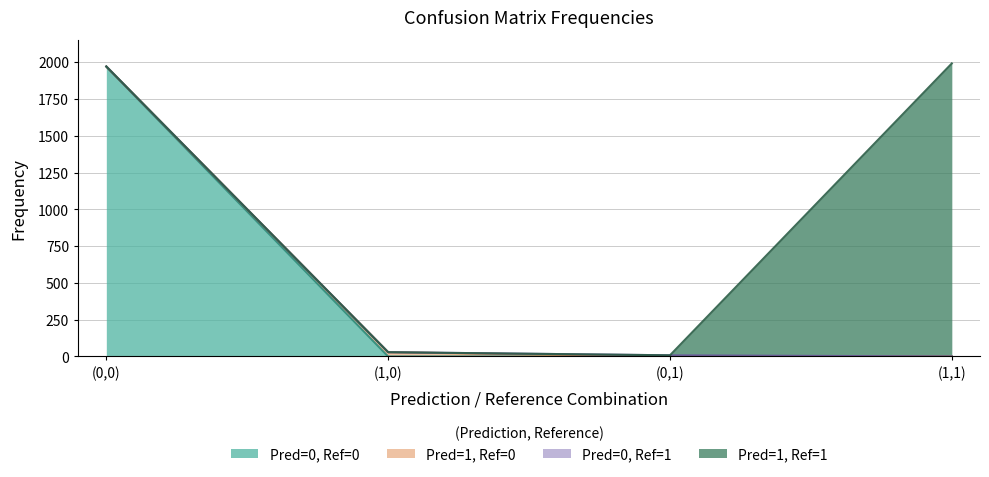

True or false: Pred=0, Ref=1 and Pred=1, Ref=0 intersect in this chart.

True